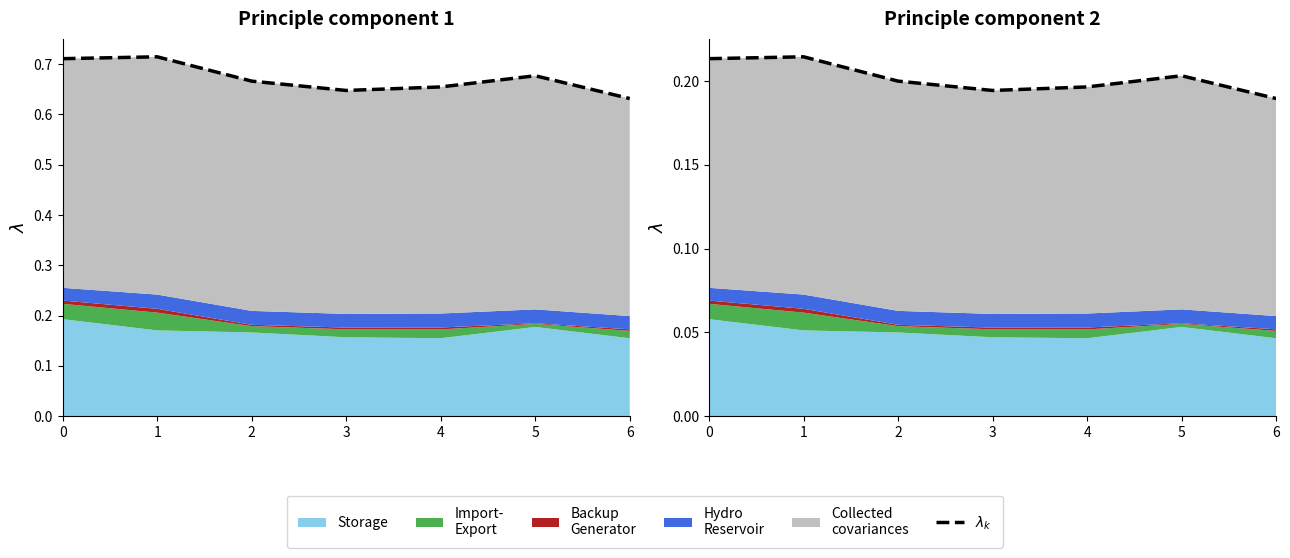

How many lines are shown in the chart?

1